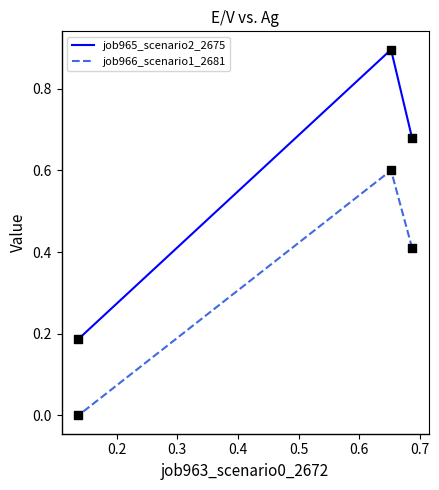

What are all the series names shown in the legend?

job965_scenario2_2675, job966_scenario1_2681